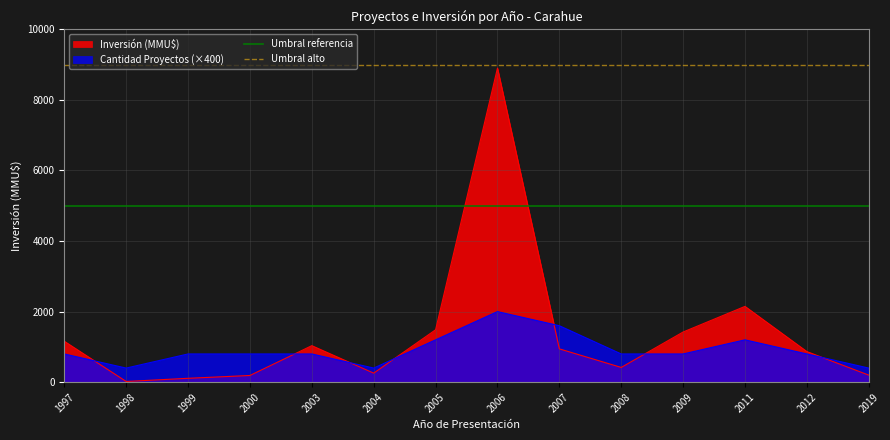

The value of Umbral referencia at 1997 is 5000. True or false?

True